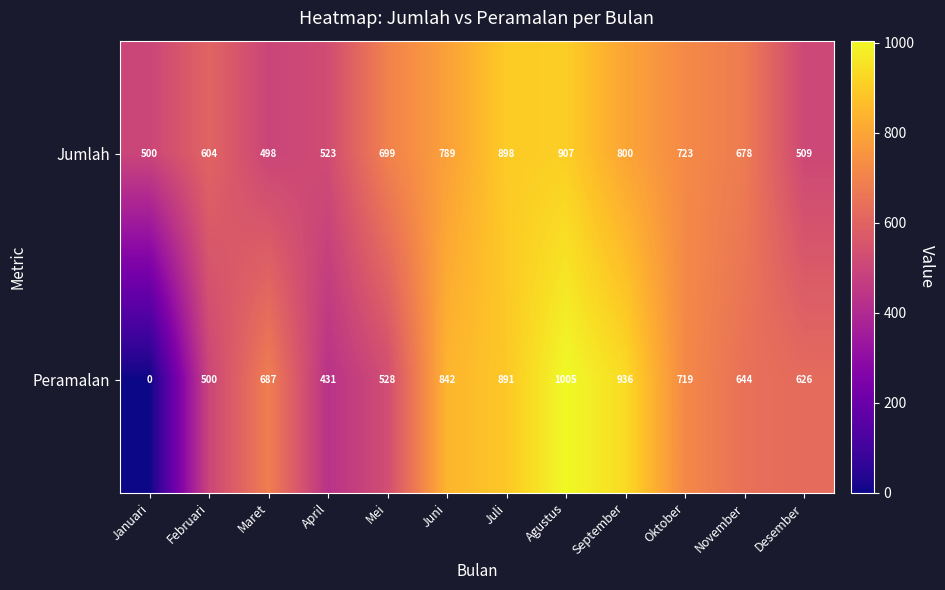

What is the difference between the maximum and second lowest values in the Peramalan series?

574